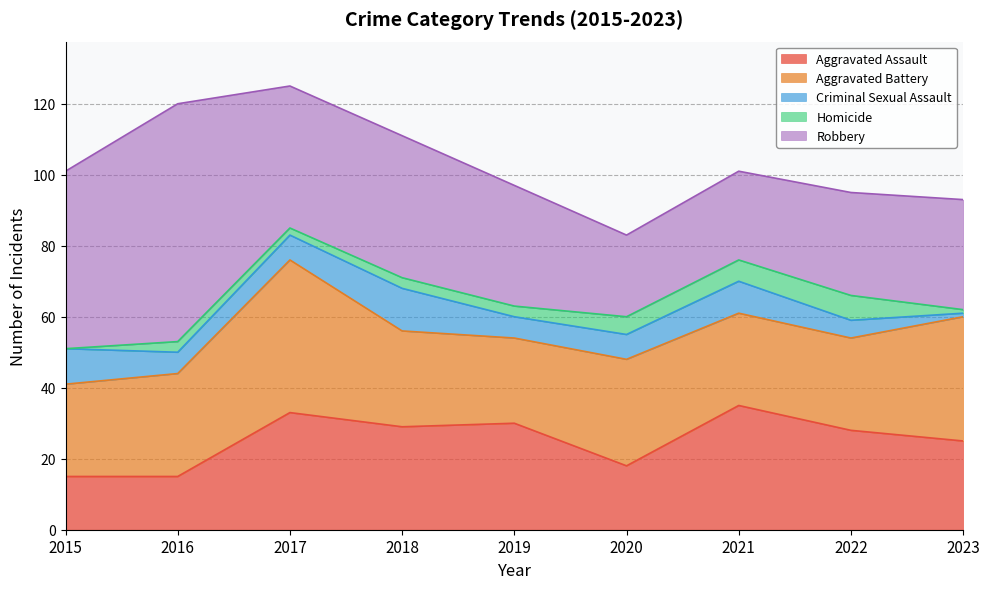

What are all the series names shown in the legend?

Aggravated Assault, Aggravated Battery, Criminal Sexual Assault, Homicide, Robbery